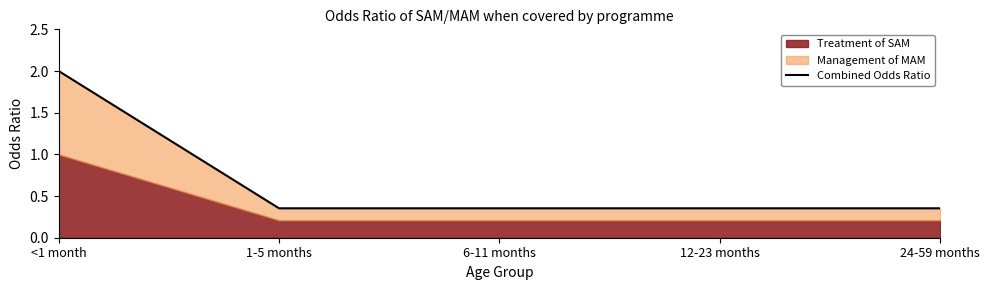

Is it true that the value at <1 month is 3.3?

False